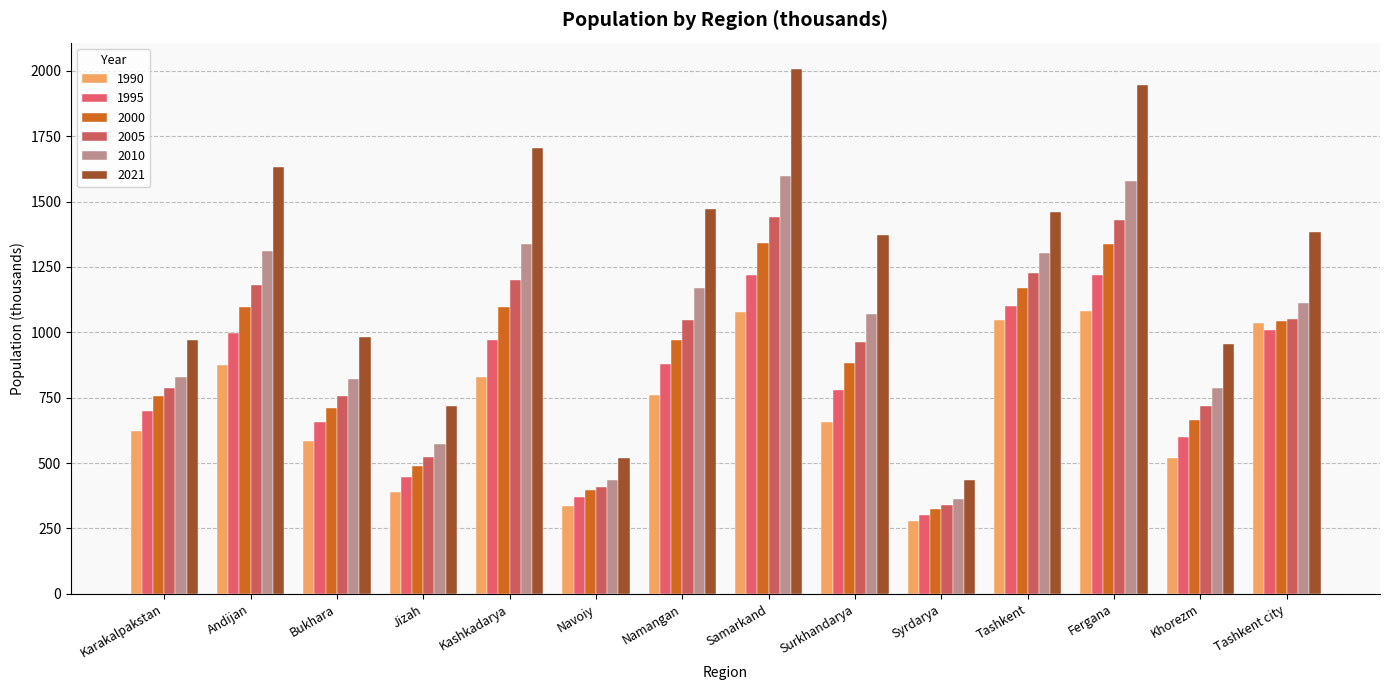

Is it true that 1990 equals 829.5 at Kashkadarya?

True